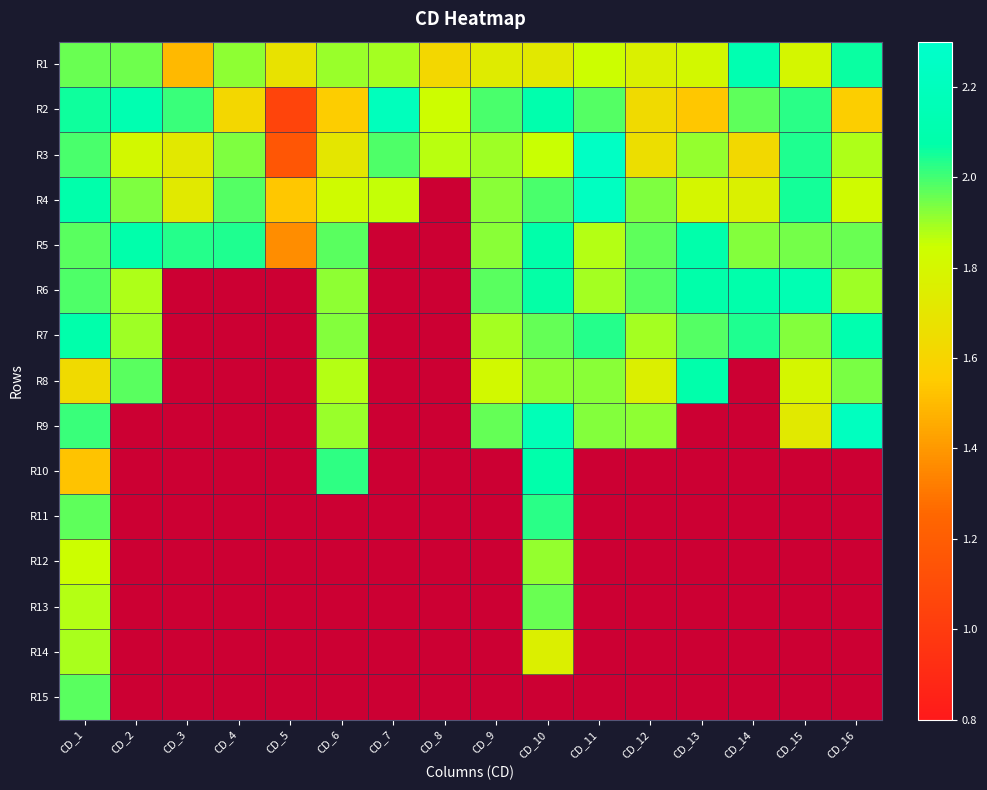

Is it true that R1 equals 1.8 at CD_12?

True